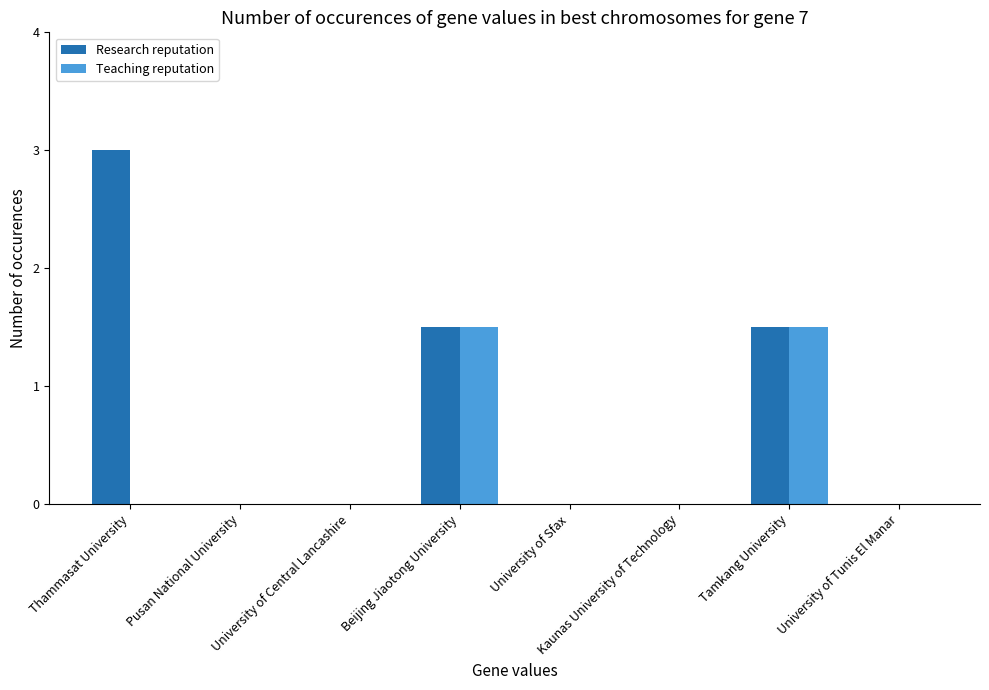

At which label does Research reputation reach its peak?

Thammasat University